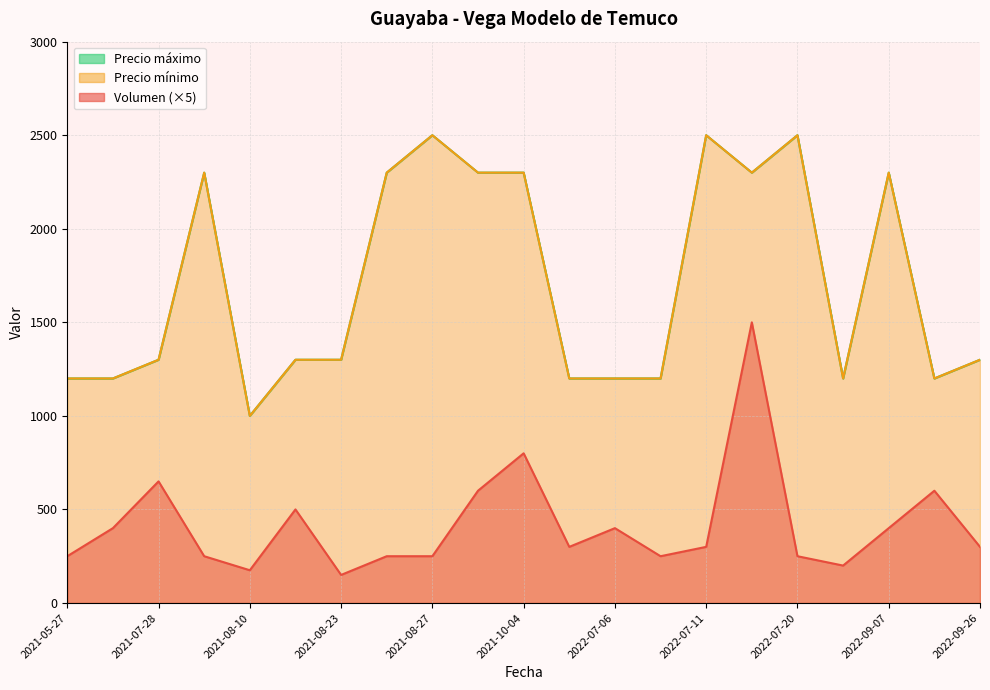

True or false: Volumen has more than 1 interior local peaks.

True